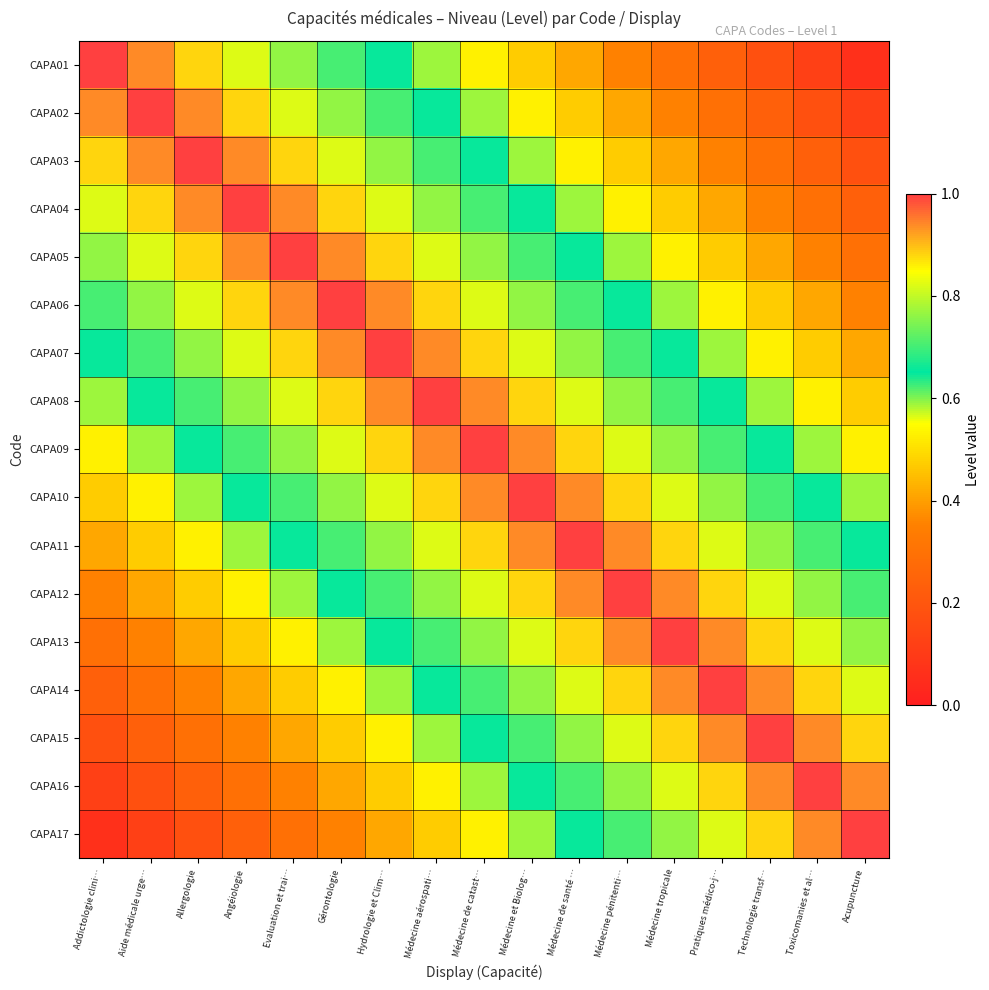

What is the maximum value shown in the chart?

1.0